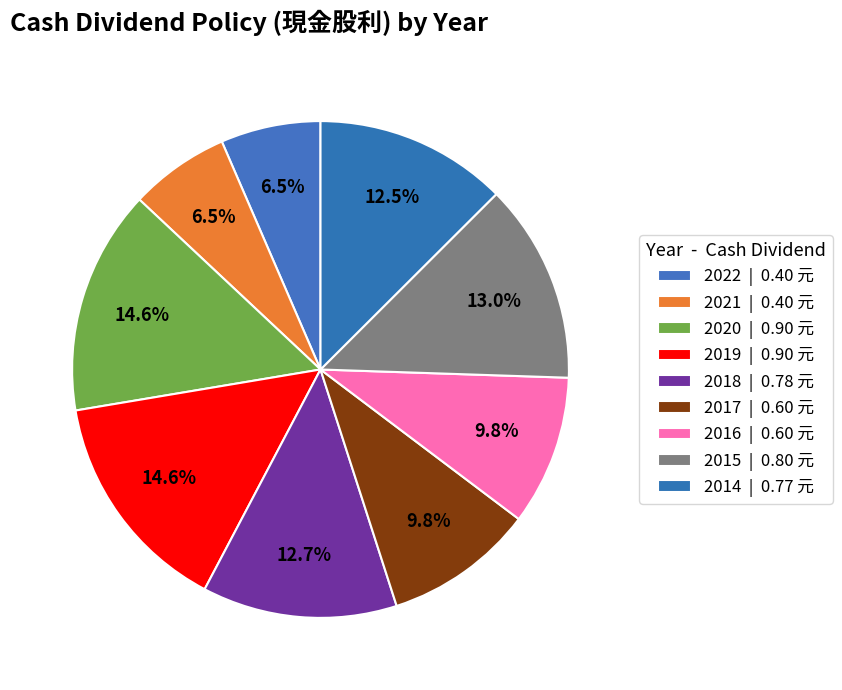

Is it true that 2016 is 25% of the pie?

False